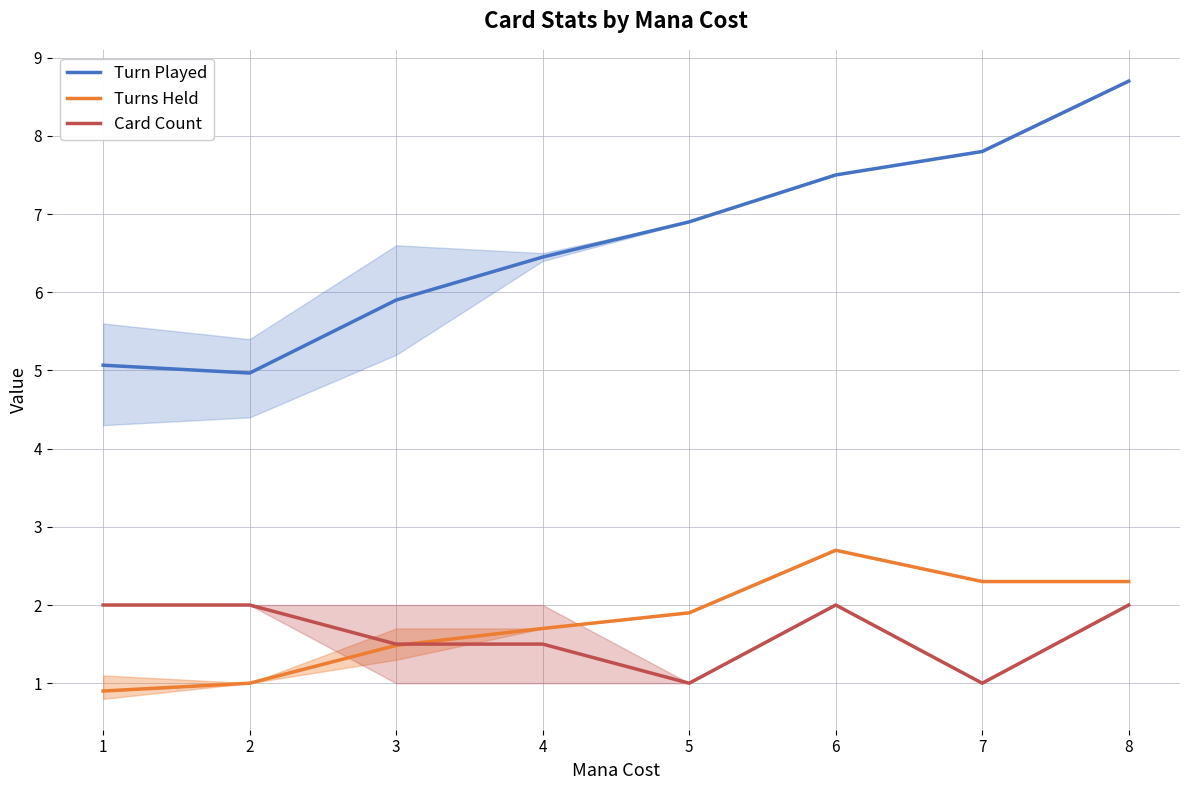

What is the average value of the Turns Held series?

1.8